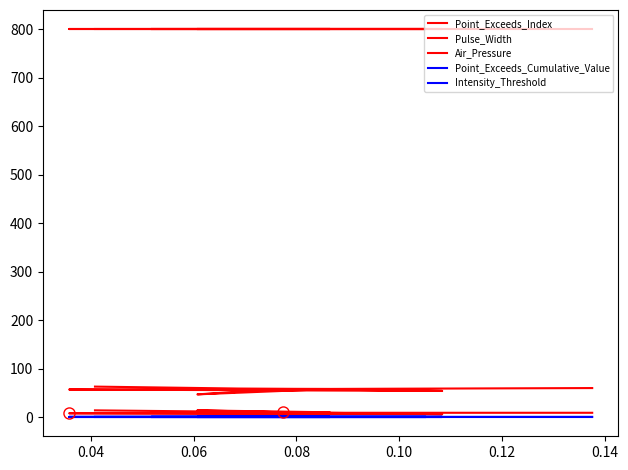

What are all the series names shown in the legend?

Point_Exceeds_Index, Pulse_Width, Air_Pressure, Point_Exceeds_Cumulative_Value, Intensity_Threshold